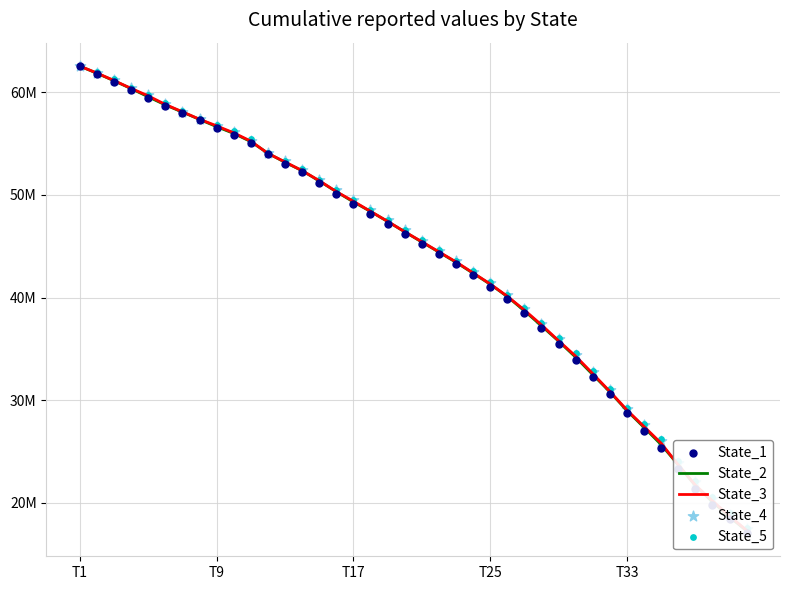

Which series contains the lowest Y value?

State_1